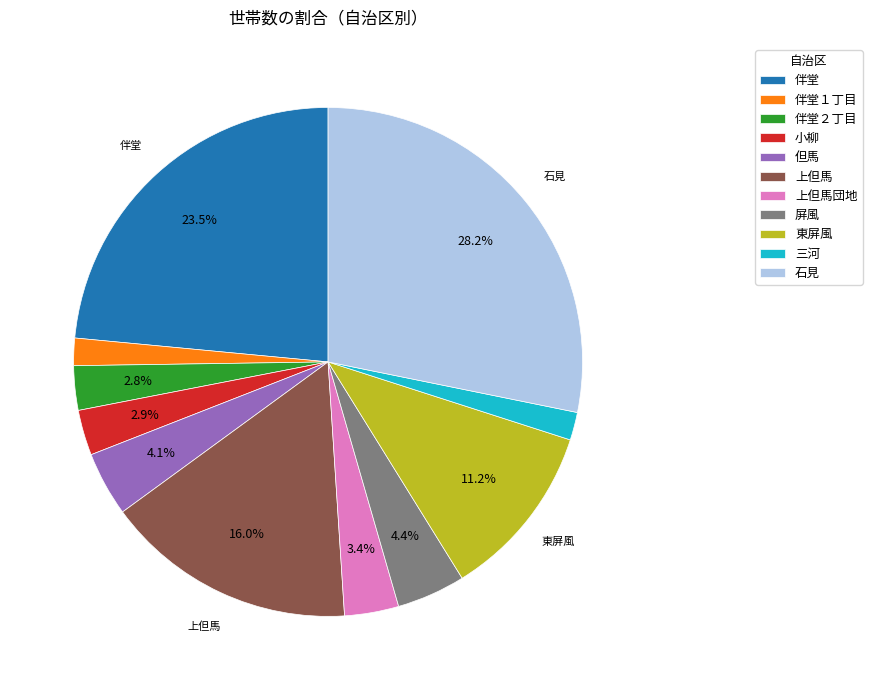

What percentage is the 伴堂１丁目 slice, to the nearest percent?

2%